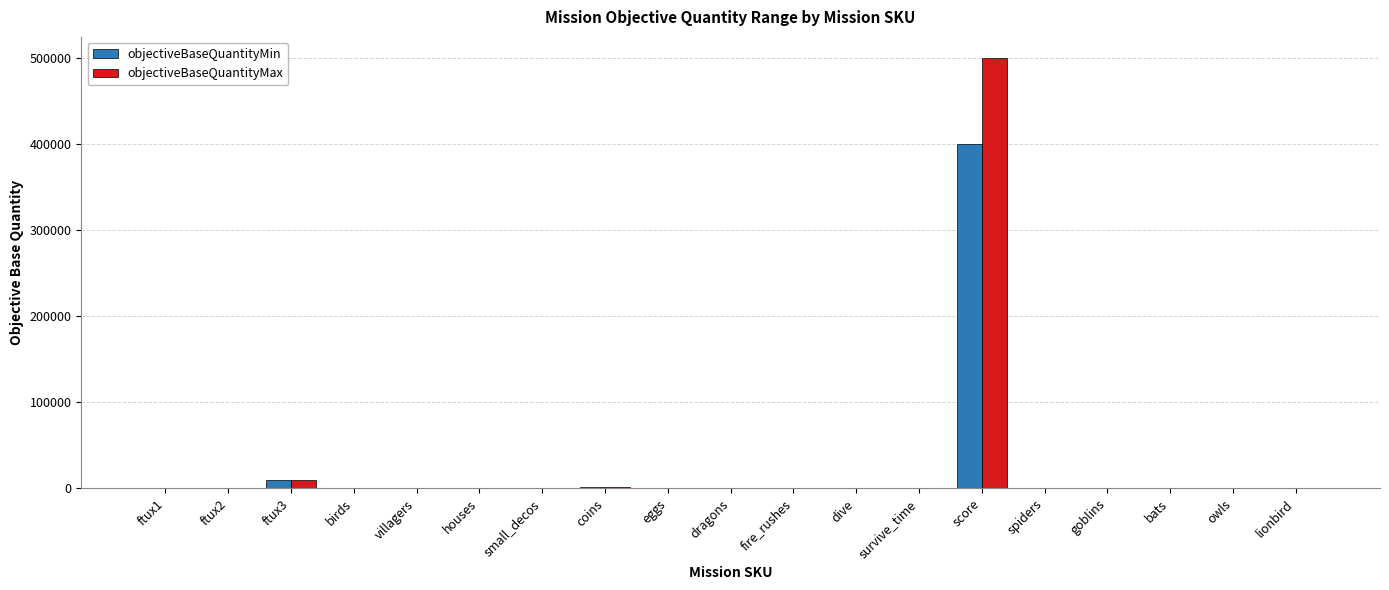

Read the objectiveBaseQuantityMin value at coins.

1000